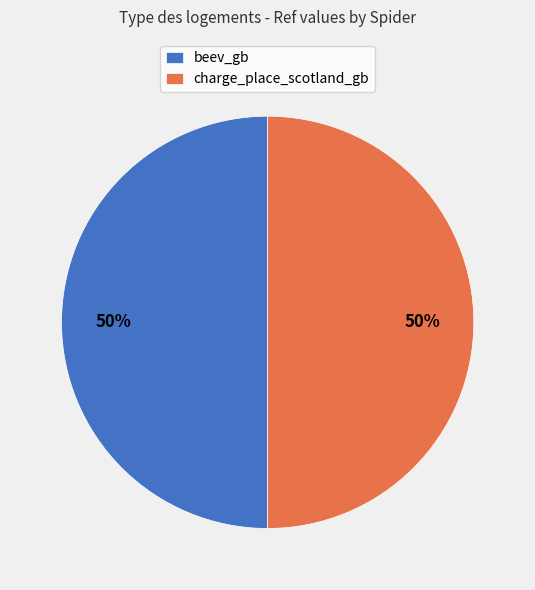

Is the sum of beev_gb and charge_place_scotland_gb greater than half?

Yes